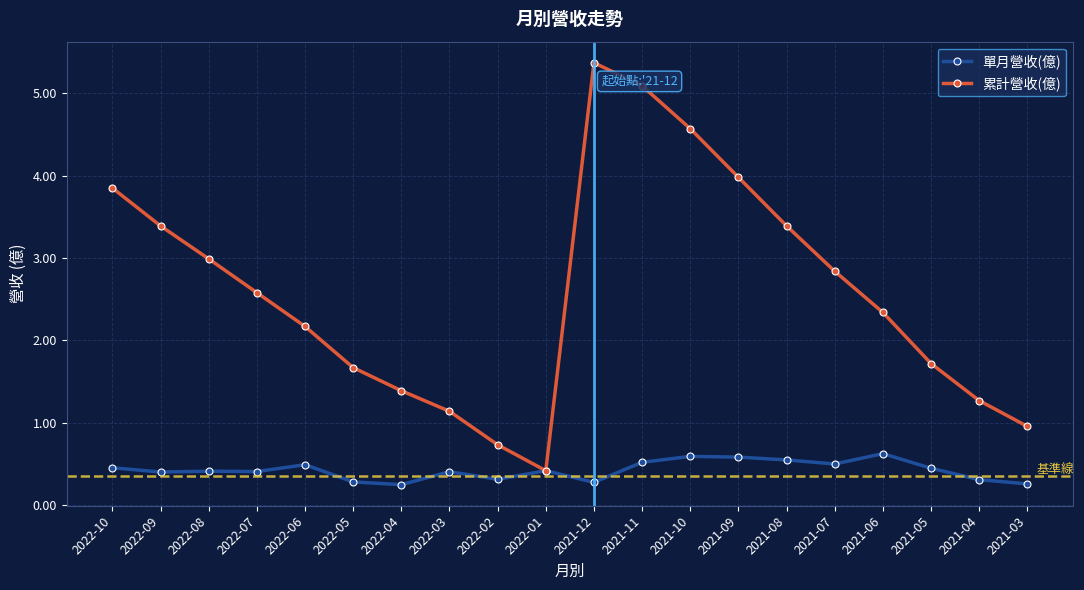

What is the difference between the maximum and second lowest values in the 單月營收(億) series?

0.4